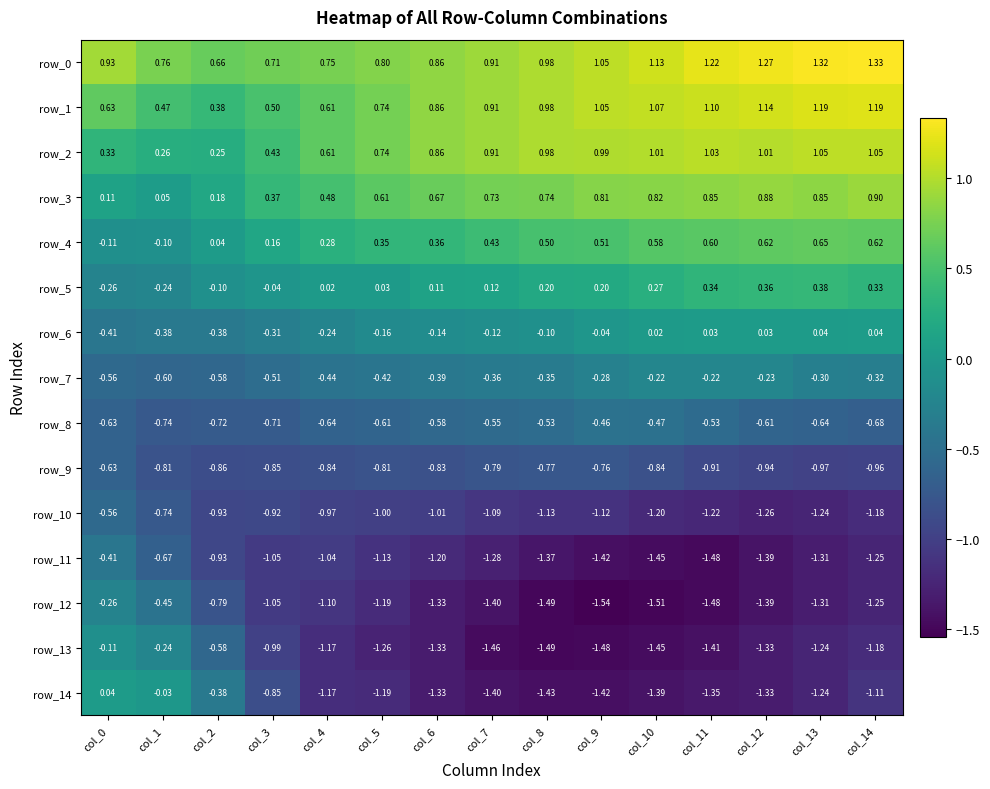

At which category does the chart reach its peak across all series?

col_14